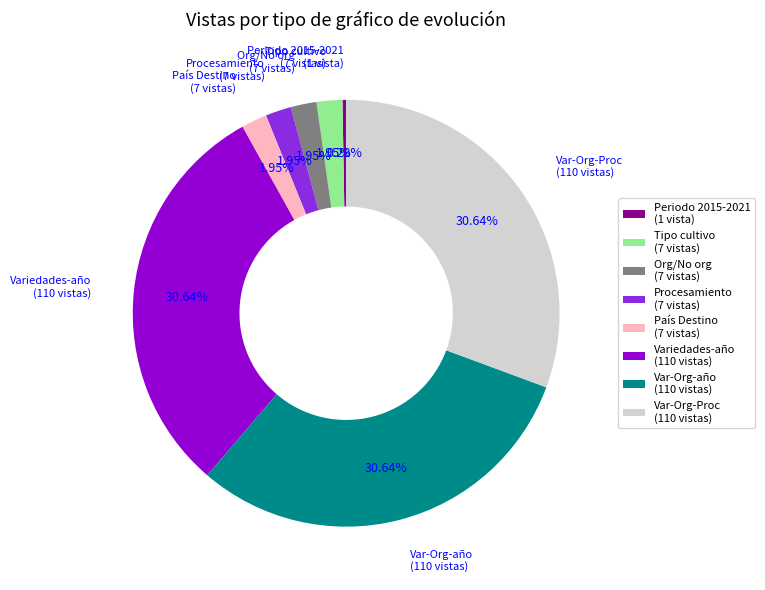

Approximately how many times larger is the value at Variedades-año (110 vistas) compared to Procesamiento (7 vistas)?

15.7